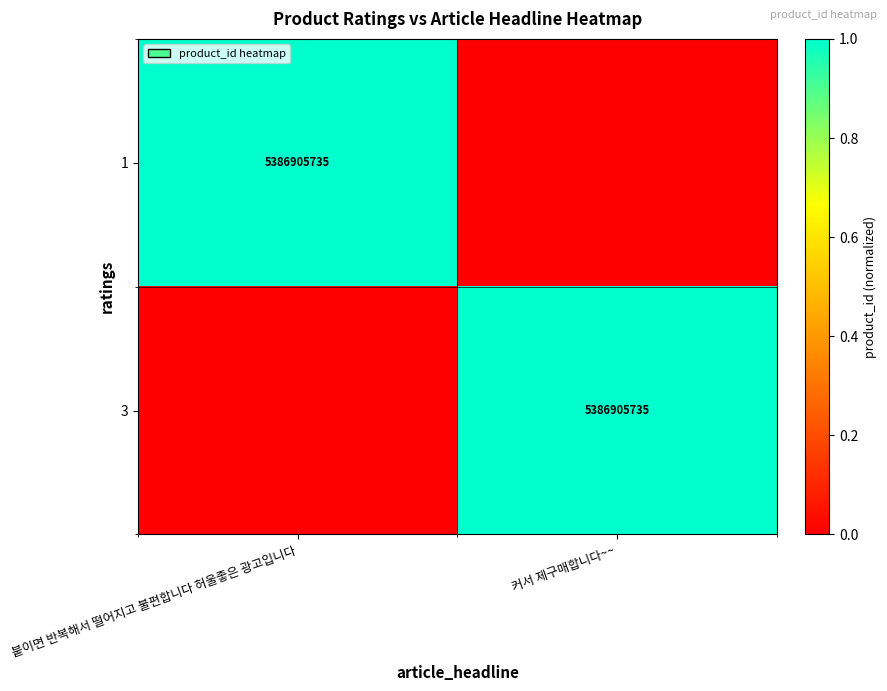

The value of 3 at 커서 제구매합니다~~ is 2027325528. True or false?

False